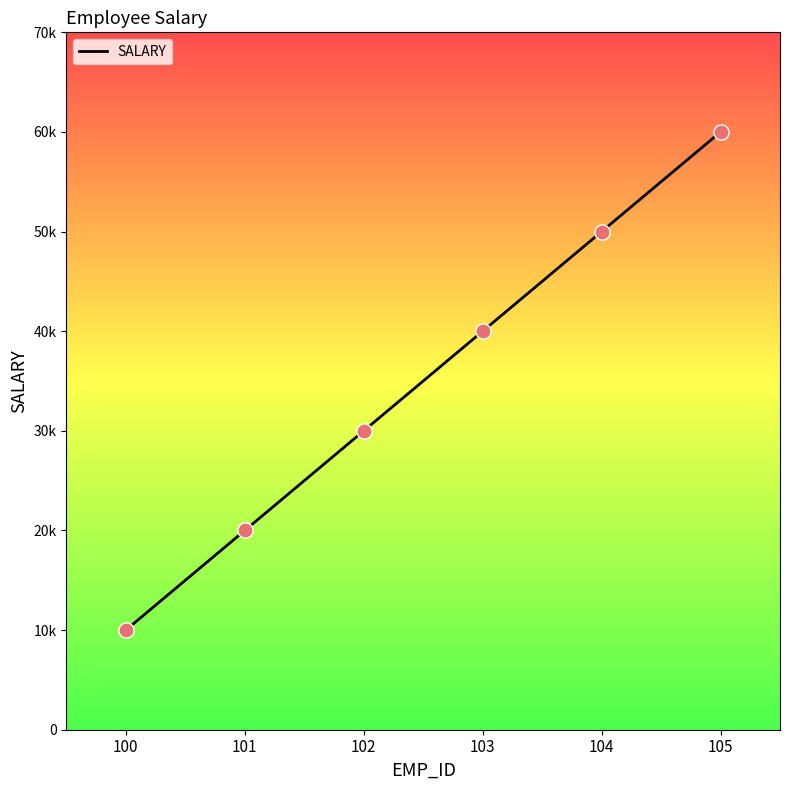

Which has a higher value, 101 or 105?

105